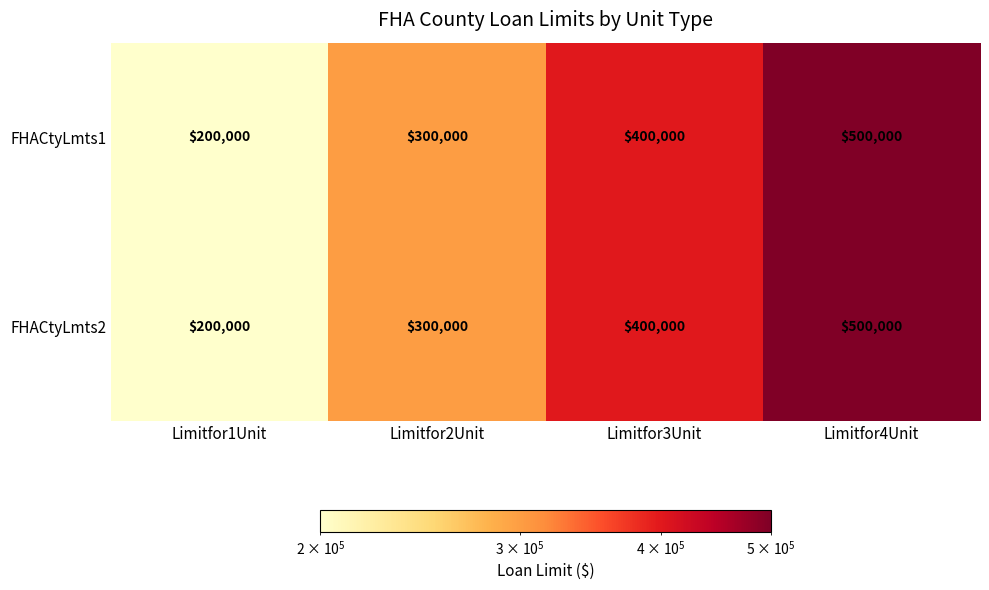

Where is FHACtyLmts2 nearest to the value 350000?

Limitfor2Unit